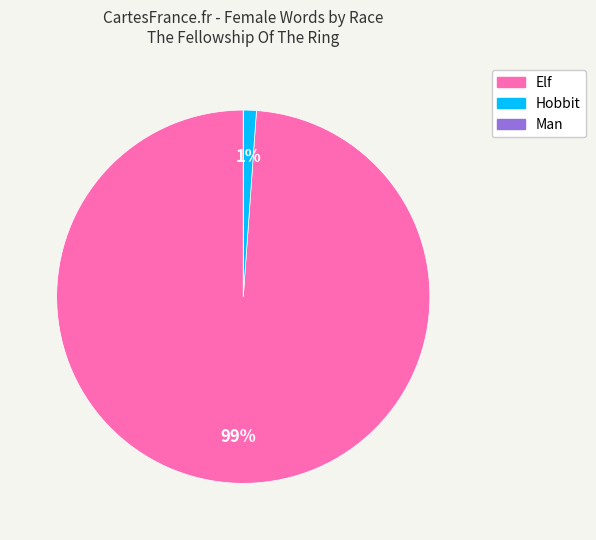

The Hobbit slice represents 10% of the pie. True or false?

False